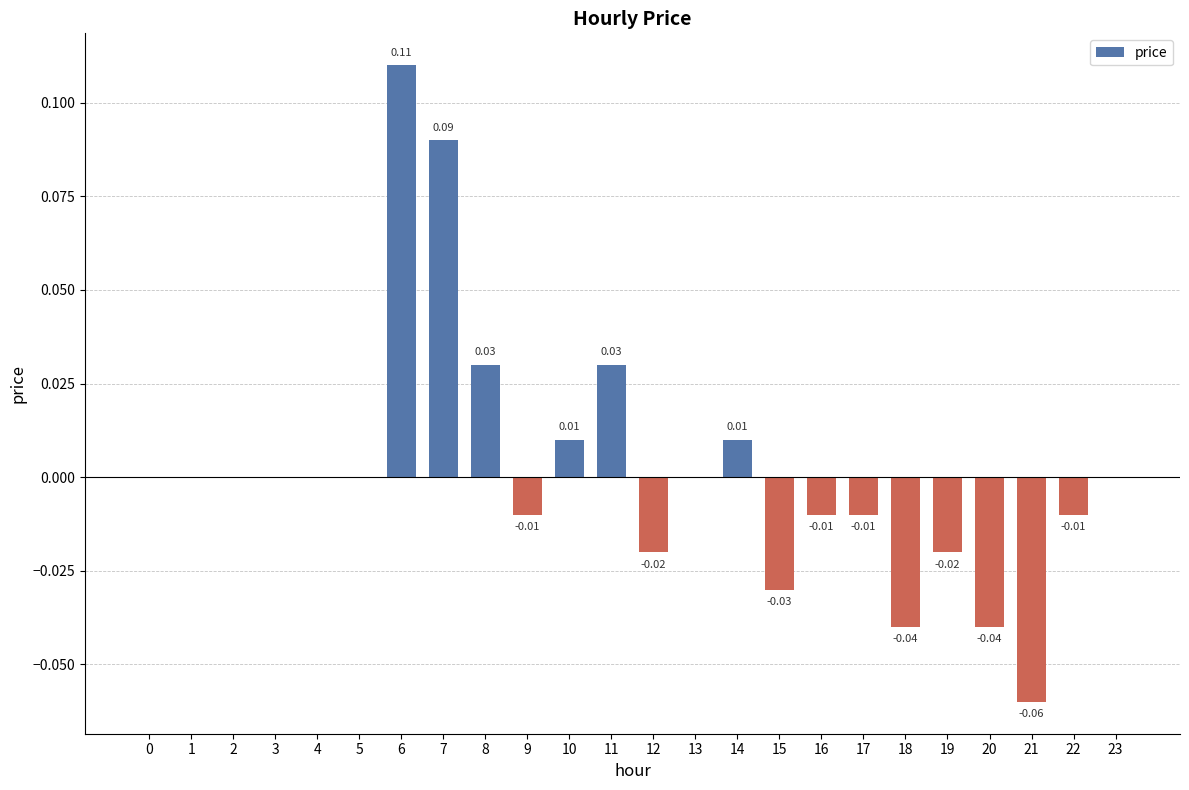

True or false: the data shows -0.0 at 17.

True